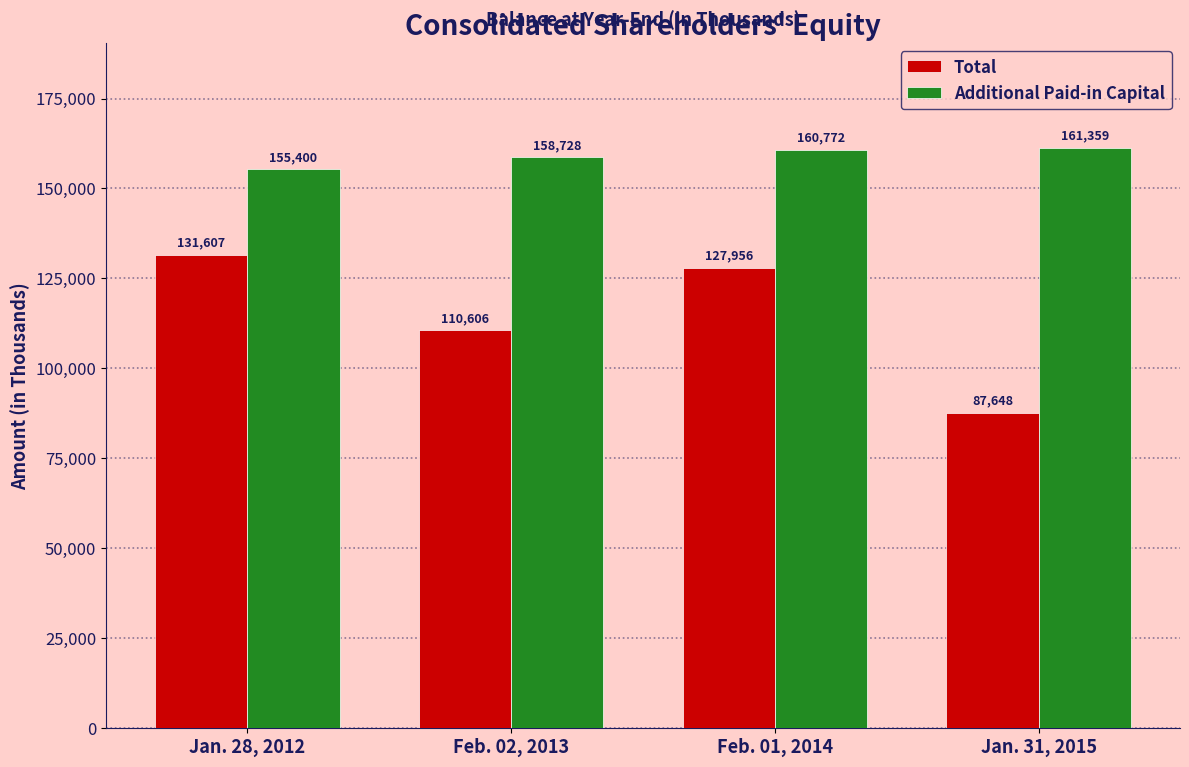

The value of Additional Paid-in Capital at Feb. 01, 2014 is 160772. True or false?

True